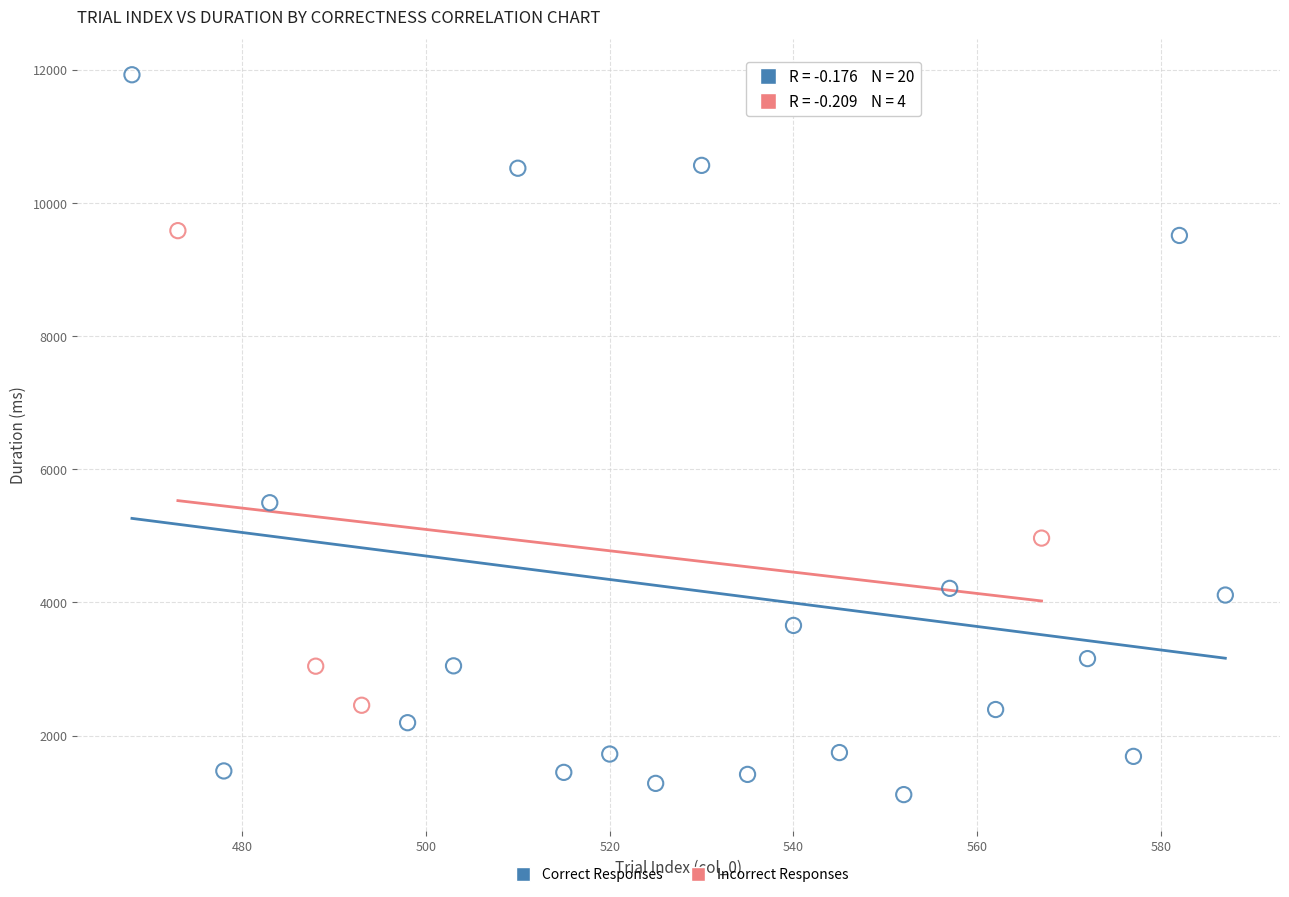

Which series contains the highest Y value?

Correct Responses